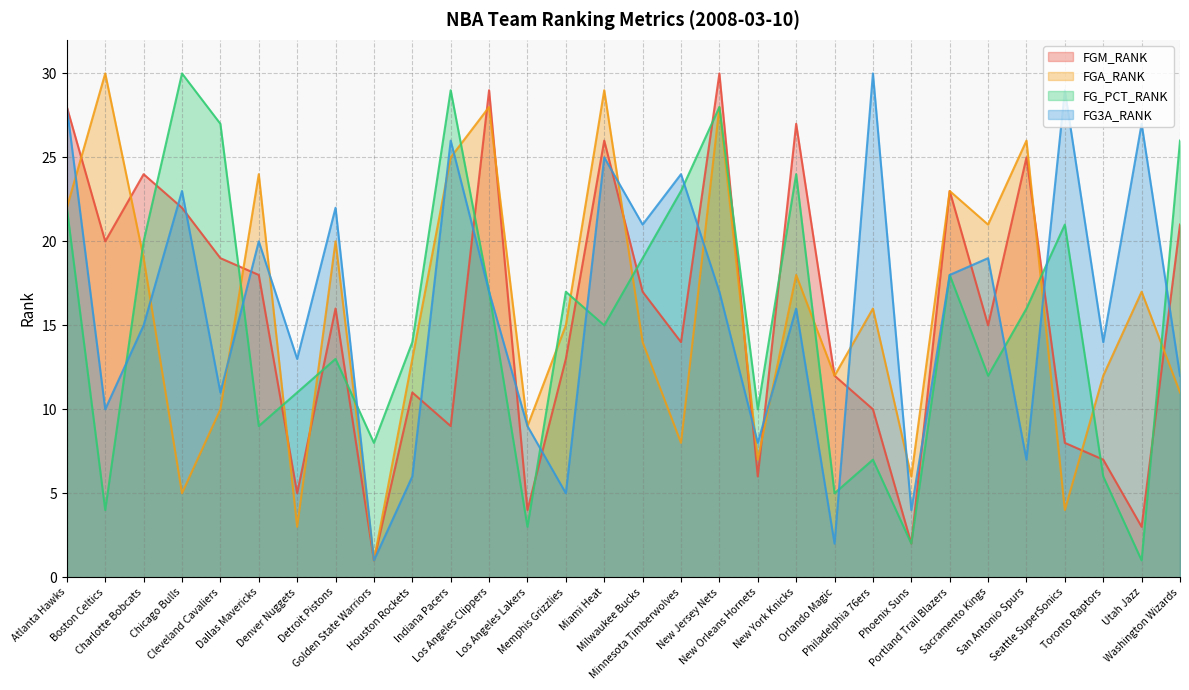

What is the label of the 27th point from the right?

Chicago Bulls